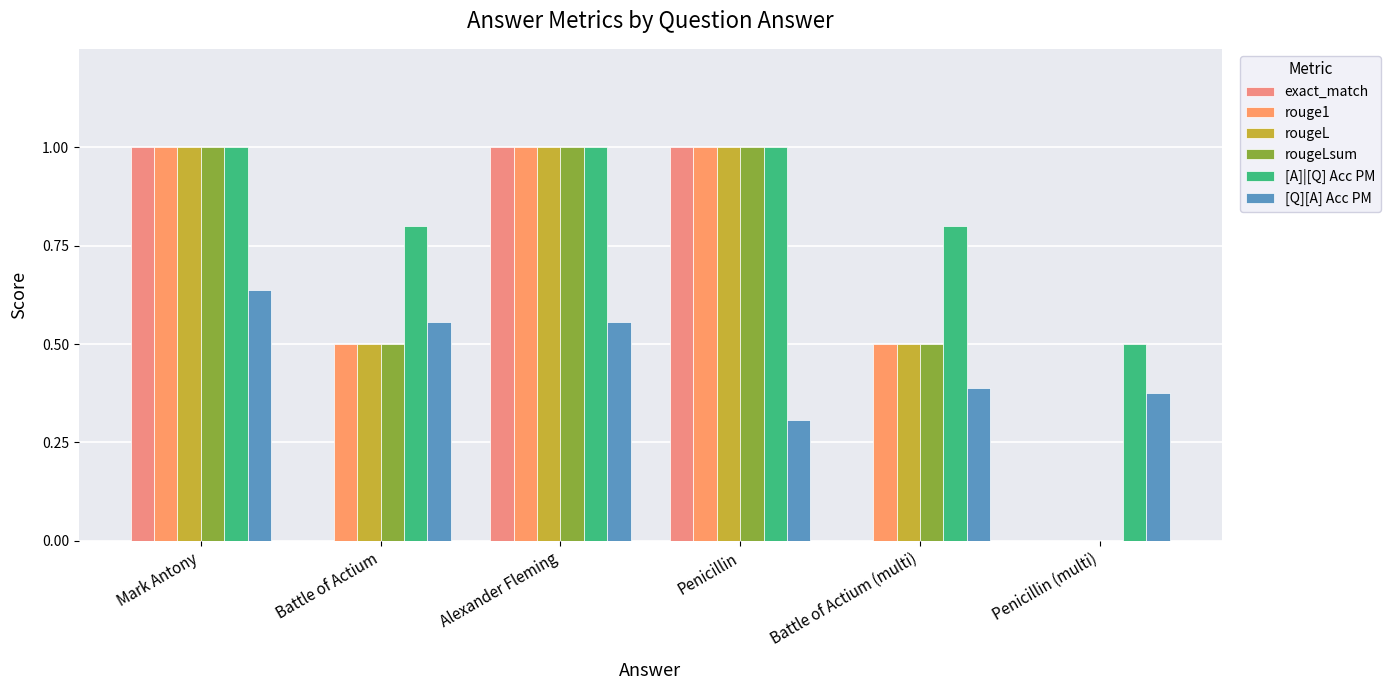

What is the total value across all series at Penicillin?

5.3